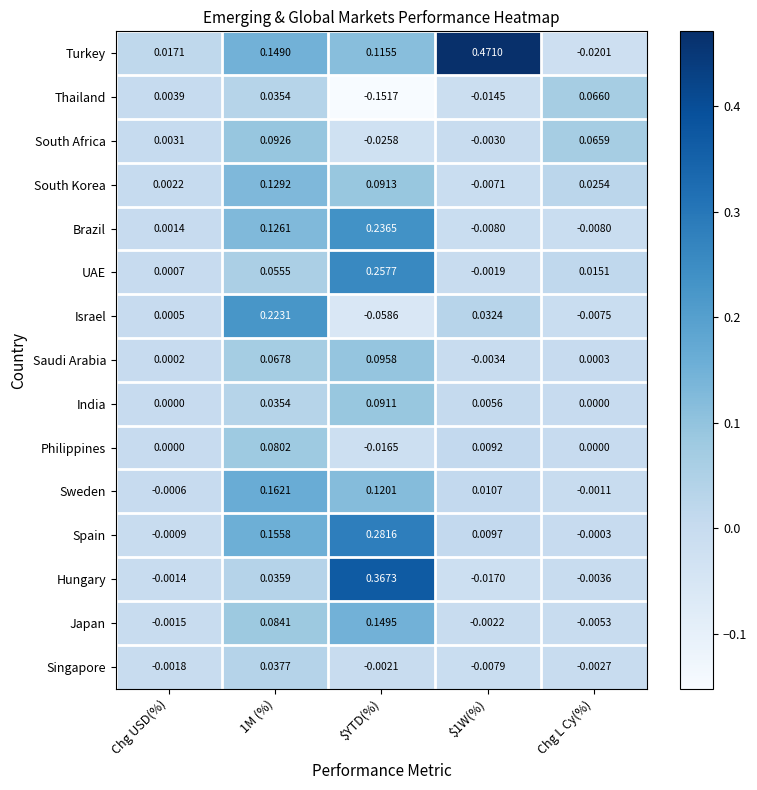

Which label corresponds to the smallest value in the chart?

$YTD(%)